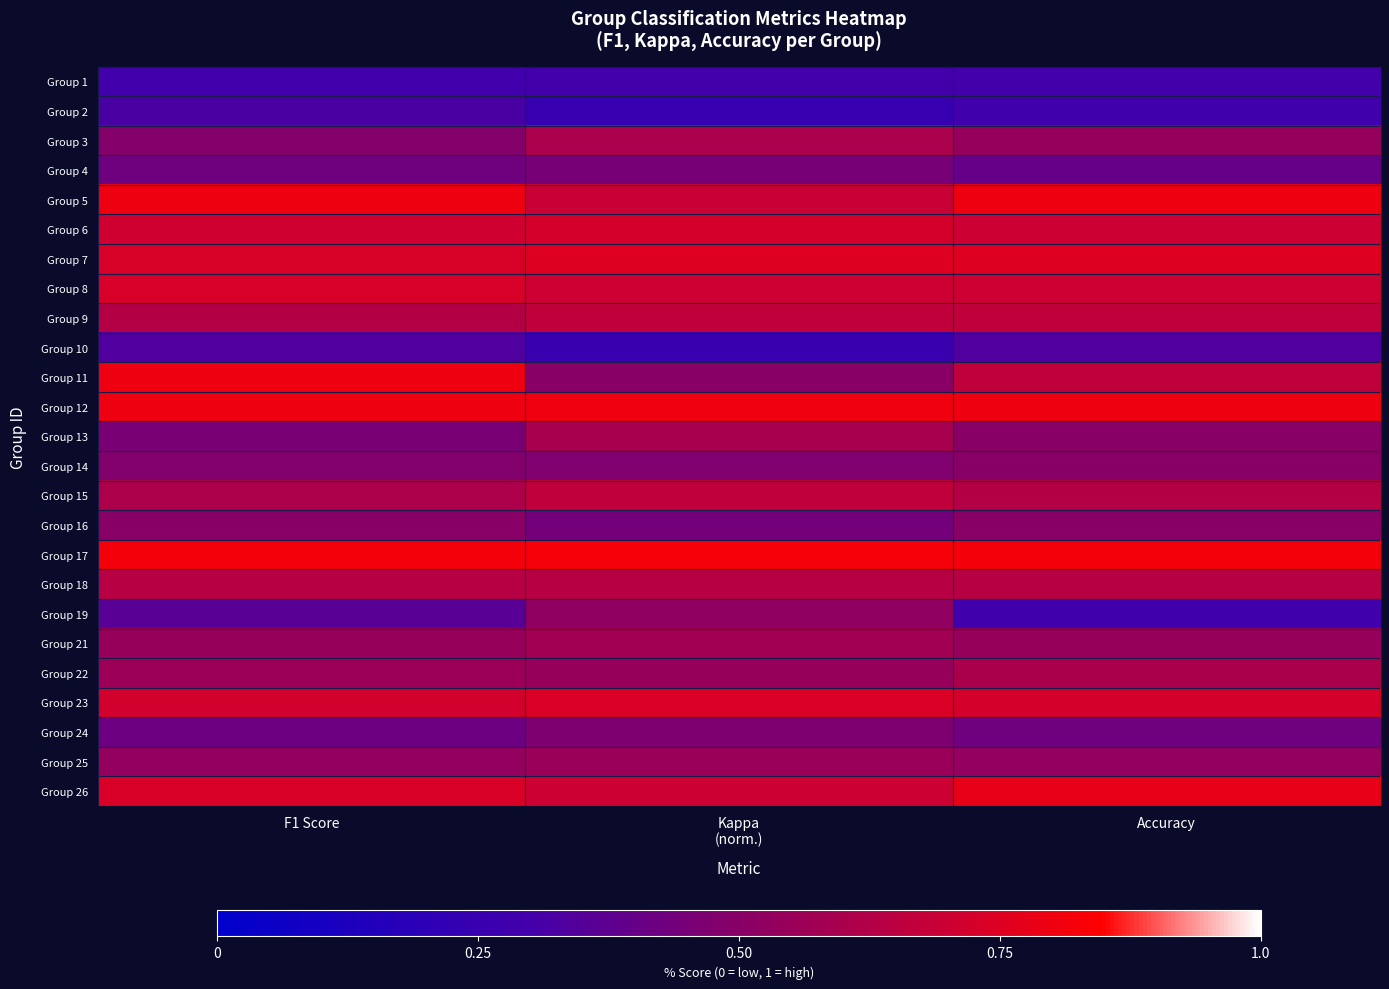

Between F1 Score and Kappa
(norm.), which is larger?

Kappa
(norm.)